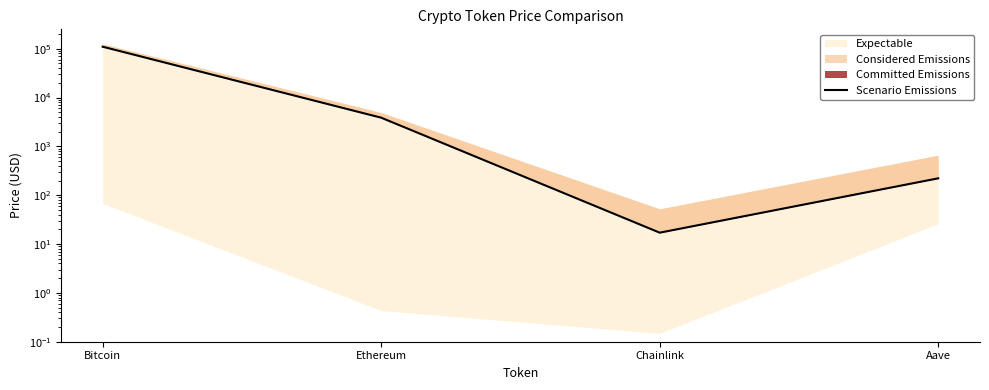

Count the number of values greater than 3871.

2